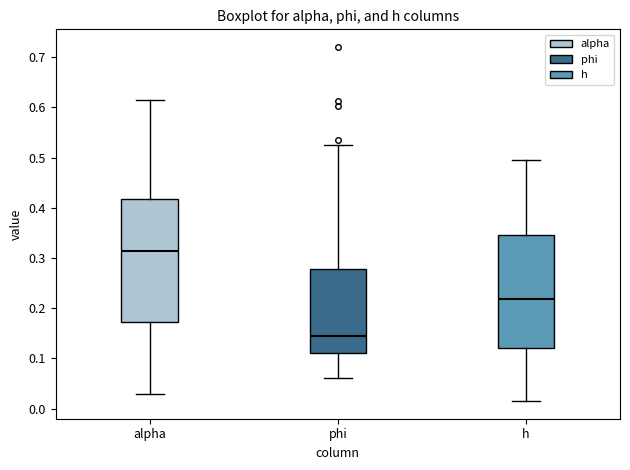

Which box is the tallest, from its lower edge to its upper edge?

alpha